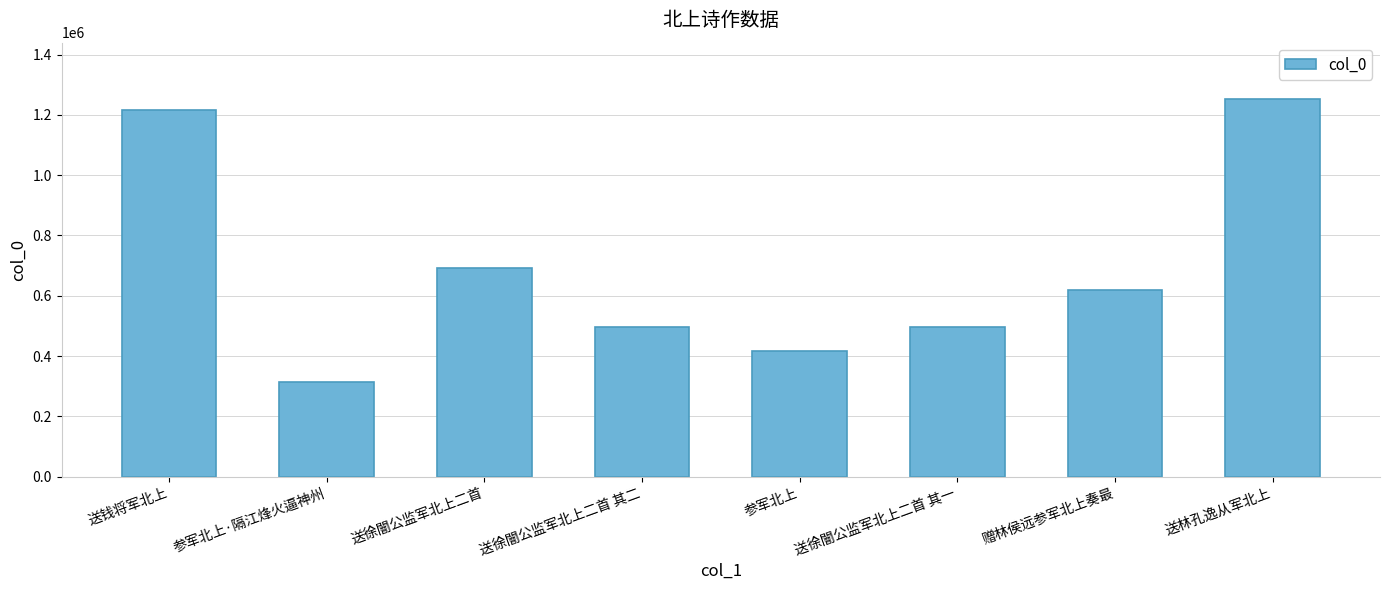

What is the difference between the maximum and minimum values?

937557